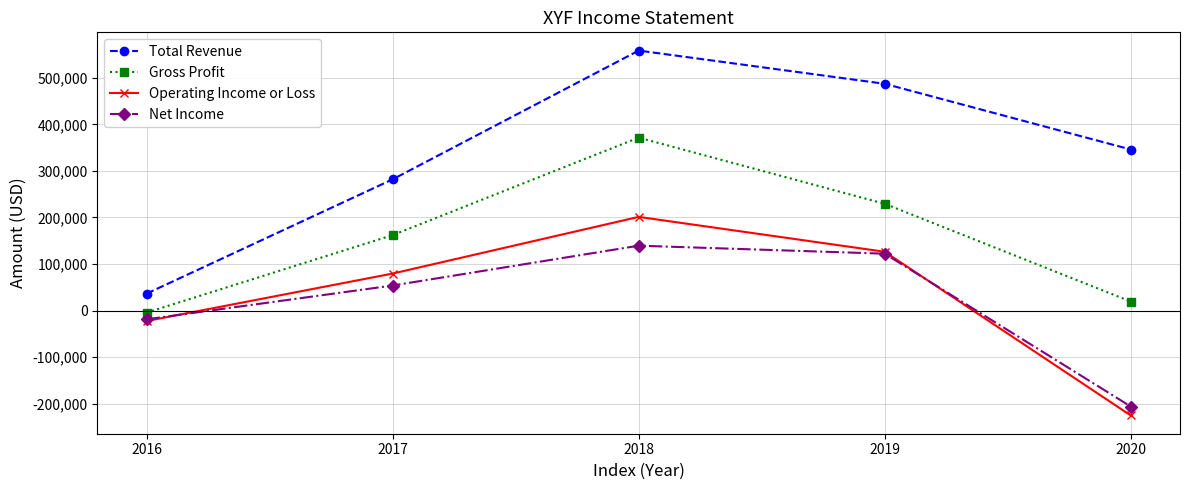

What is the difference between the maximum and second lowest values in the Total Revenue series?

276700